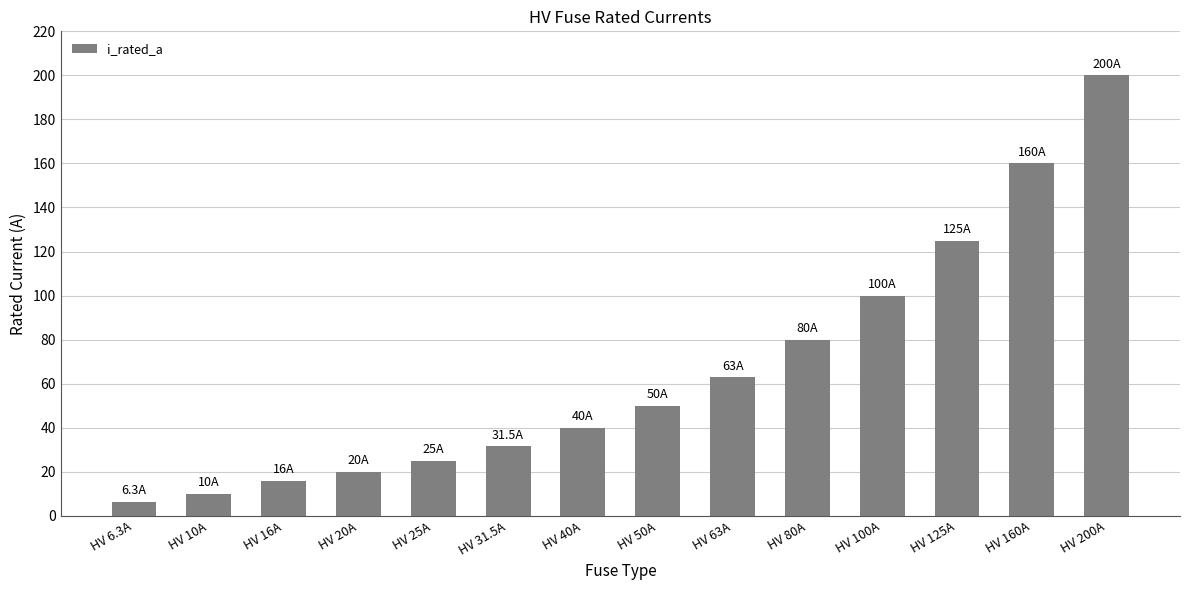

Between HV 50A and HV 200A, which is larger?

HV 200A